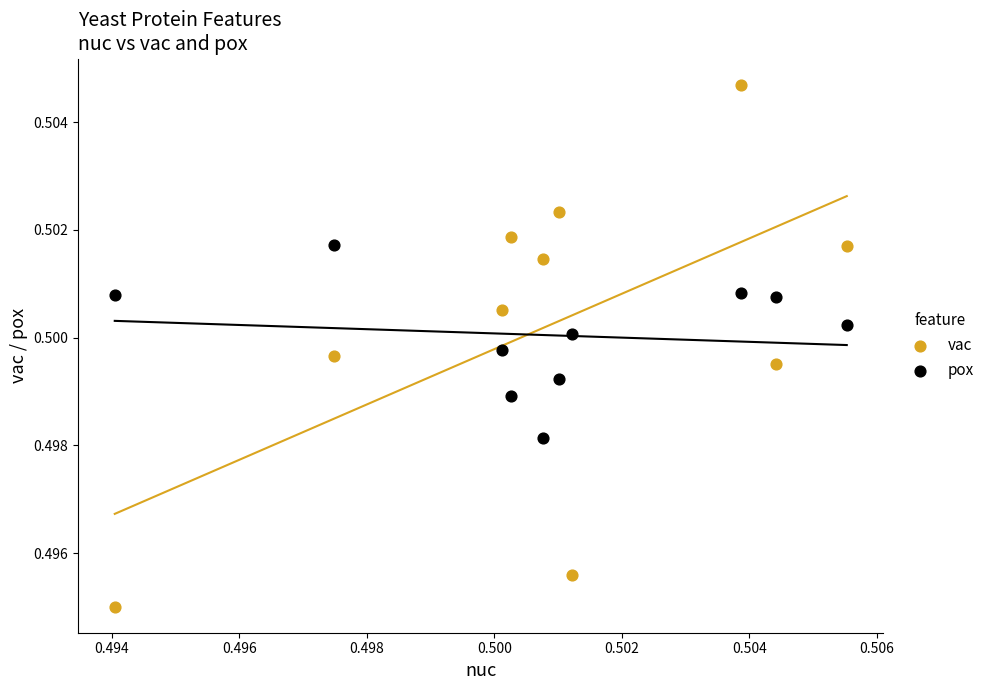

Which series contains the highest Y value?

vac